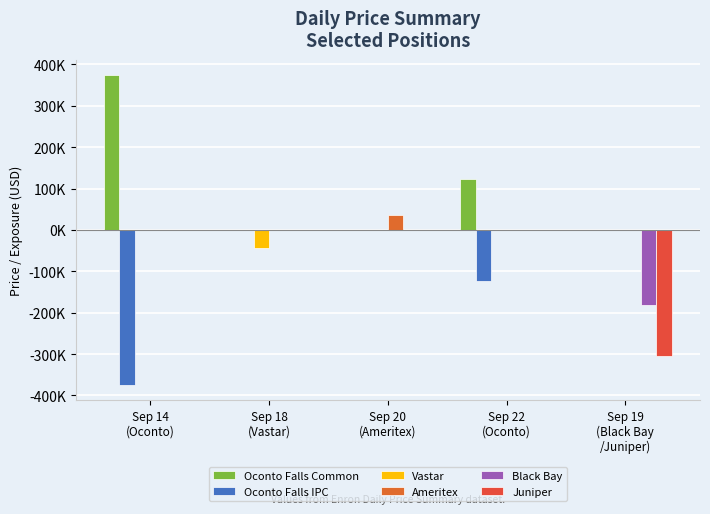

Which series has the largest total across all categories?

Oconto Falls Common